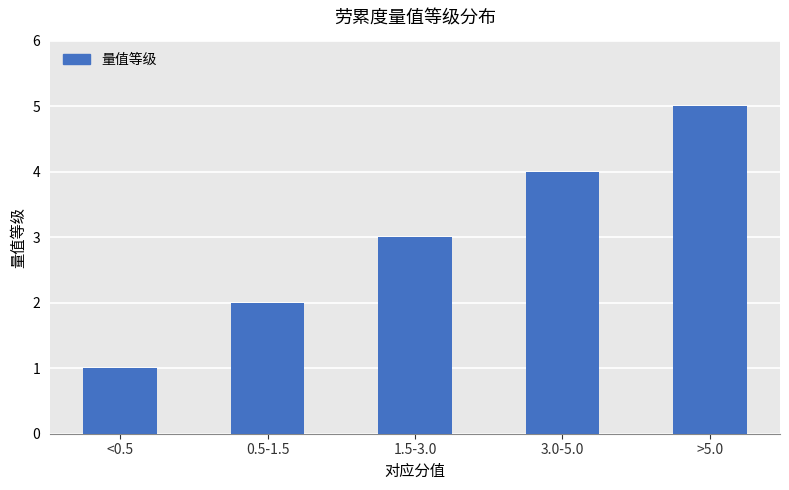

How many bars are there in total?

5